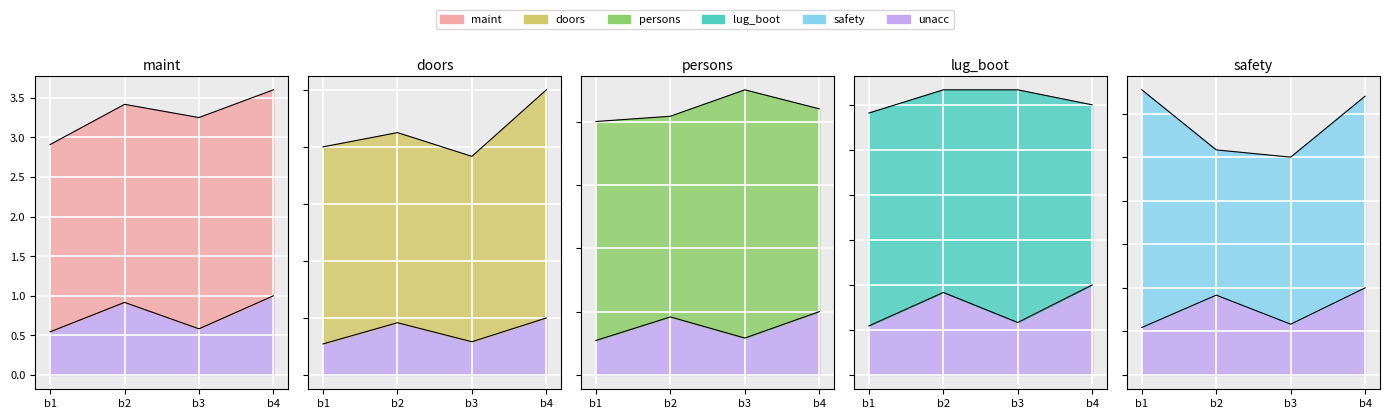

True or false: unacc and safety intersect in this chart.

False